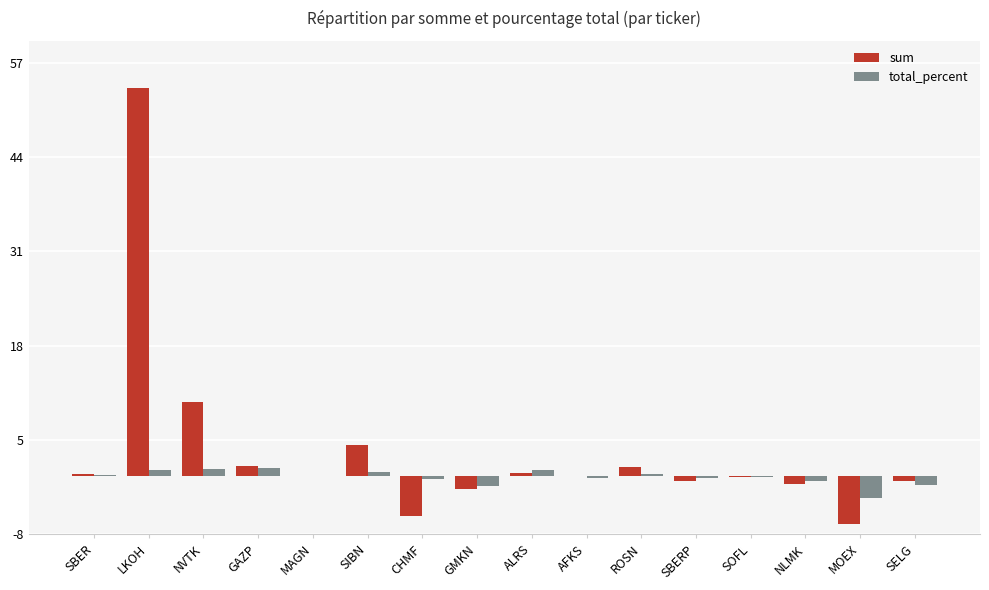

How many data points does each series have?

16